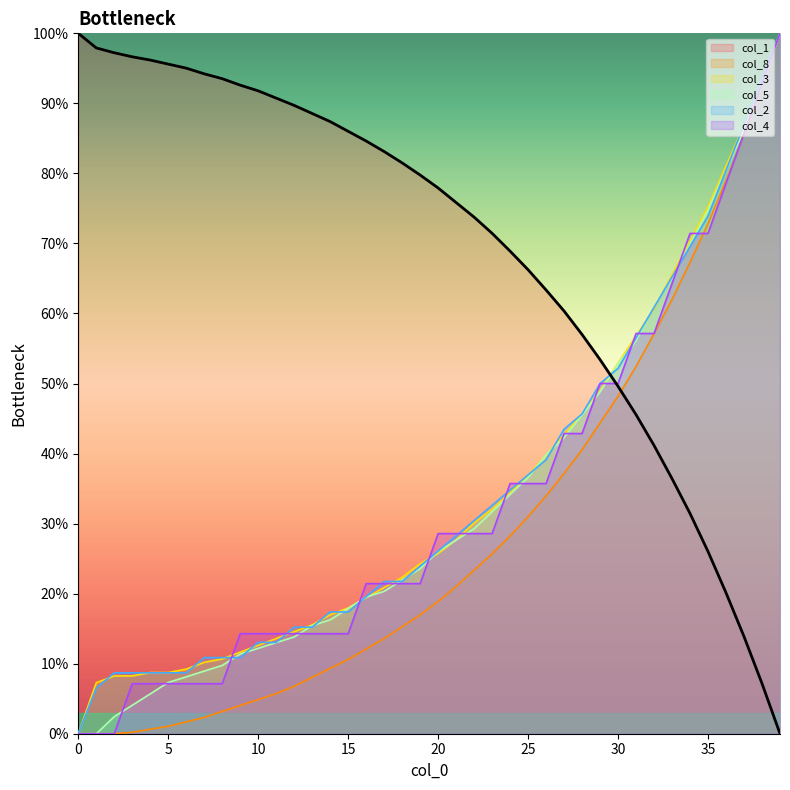

Reading left to right, what are all the values shown in this chart?

col_1: 0=100.0	1=97.9	2=97.2	3=96.6	4=96.2	5=95.6	6=95.0	7=94.2	8=93.5	9=92.6	10=91.8	11=90.8	12=89.7	13=88.6	14=87.4	15=86.0	16=84.6	17=83.1	18=81.5	19=79.8	20=77.9	21=75.8	22=73.8	23=71.4	24=68.9	25=66.2	26=63.4	27=60.3	28=57.0	29=53.4	30=49.6	31=45.5	32=41.2	33=36.4	34=31.4	35=26.0	36=20.1	37=13.9	38=7.2	39=0.0
col_5: 0=0.0	1=0.0	2=2.4	3=4.1	4=5.7	5=7.3	6=8.1	7=8.9	8=9.8	9=11.4	10=12.2	11=13.0	12=13.8	13=15.4	14=16.3	15=17.9	16=19.5	17=20.3	18=22.0	19=23.6	20=26.0	21=27.6	22=29.3	23=31.7	24=34.1	25=36.6	26=39.8	27=42.3	28=45.5	29=48.8	30=52.8	31=56.1	32=61.0	33=65.0	34=69.9	35=74.8	36=80.5	37=86.2	38=92.7	39=100.0
col_3: 0=0.0	1=7.3	2=8.3	3=8.3	4=8.7	5=8.7	6=9.2	7=10.2	8=10.7	9=11.7	10=12.6	11=13.6	12=14.6	13=15.5	14=17.0	15=18.0	16=19.4	17=20.9	18=22.3	19=24.3	20=25.7	21=27.7	22=30.1	23=32.0	24=34.5	25=36.9	26=39.8	27=42.7	28=45.6	29=49.0	30=52.9	31=56.8	32=60.7	33=65.5	34=70.4	35=75.2	36=81.1	37=86.9	38=93.2	39=100.0
col_8: 0=0.0	1=0.0	2=0.0	3=0.2	4=0.6	5=1.1	6=1.7	7=2.3	8=3.2	9=4.0	10=4.9	11=5.7	12=6.8	13=8.1	14=9.3	15=10.6	16=12.1	17=13.6	18=15.3	19=17.0	20=18.9	21=21.0	22=23.4	23=25.7	24=28.2	25=31.0	26=34.0	27=37.2	28=40.6	29=44.4	30=48.2	31=52.4	32=57.1	33=62.0	34=67.3	35=72.8	36=79.0	37=85.6	38=92.6	39=100.0
col_2: 0=0.0	1=6.5	2=8.7	3=8.7	4=8.7	5=8.7	6=8.7	7=10.9	8=10.9	9=10.9	10=13.0	11=13.0	12=15.2	13=15.2	14=17.4	15=17.4	16=19.6	17=21.7	18=21.7	19=23.9	20=26.1	21=28.3	22=30.4	23=32.6	24=34.8	25=37.0	26=39.1	27=43.5	28=45.7	29=50.0	30=52.2	31=56.5	32=60.9	33=65.2	34=69.6	35=73.9	36=80.4	37=87.0	38=93.5	39=100.0
col_4: 0=0.0	1=0.0	2=0.0	3=7.1	4=7.1	5=7.1	6=7.1	7=7.1	8=7.1	9=14.3	10=14.3	11=14.3	12=14.3	13=14.3	14=14.3	15=14.3	16=21.4	17=21.4	18=21.4	19=21.4	20=28.6	21=28.6	22=28.6	23=28.6	24=35.7	25=35.7	26=35.7	27=42.9	28=42.9	29=50.0	30=50.0	31=57.1	32=57.1	33=64.3	34=71.4	35=71.4	36=78.6	37=85.7	38=92.9	39=100.0